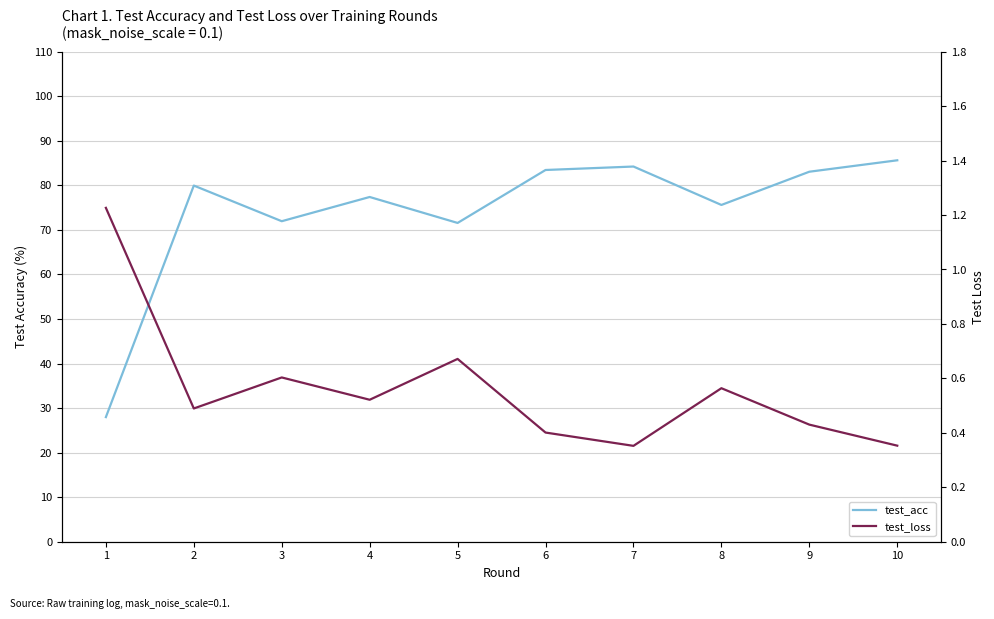

What is the value of the test_acc point at the 2nd from the left?

80.0